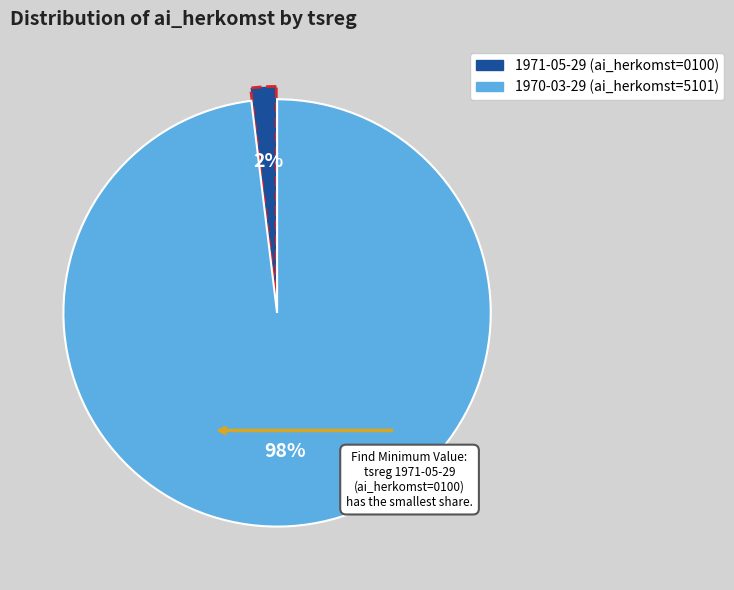

To the nearest percent, what is the average slice percentage?

50%